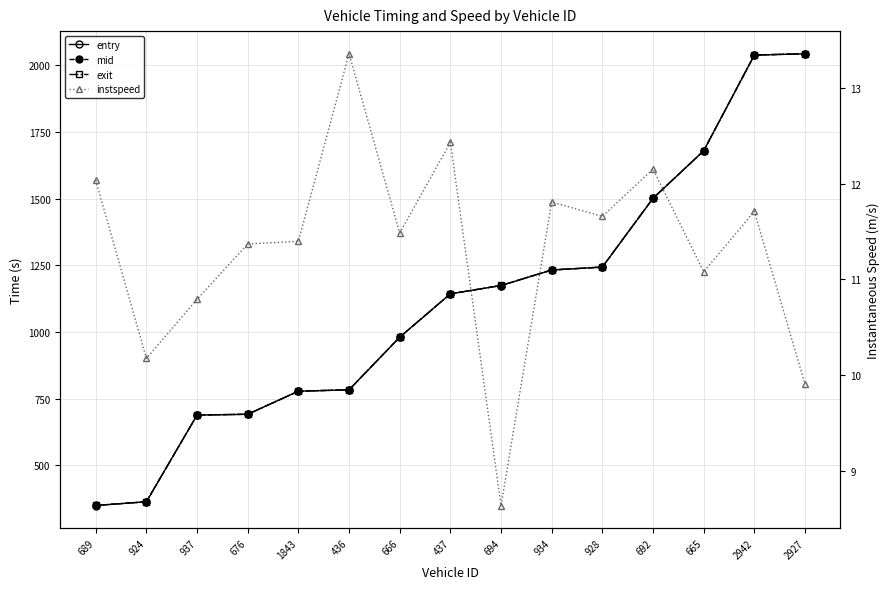

Which series has the largest range (max minus min)?

exit